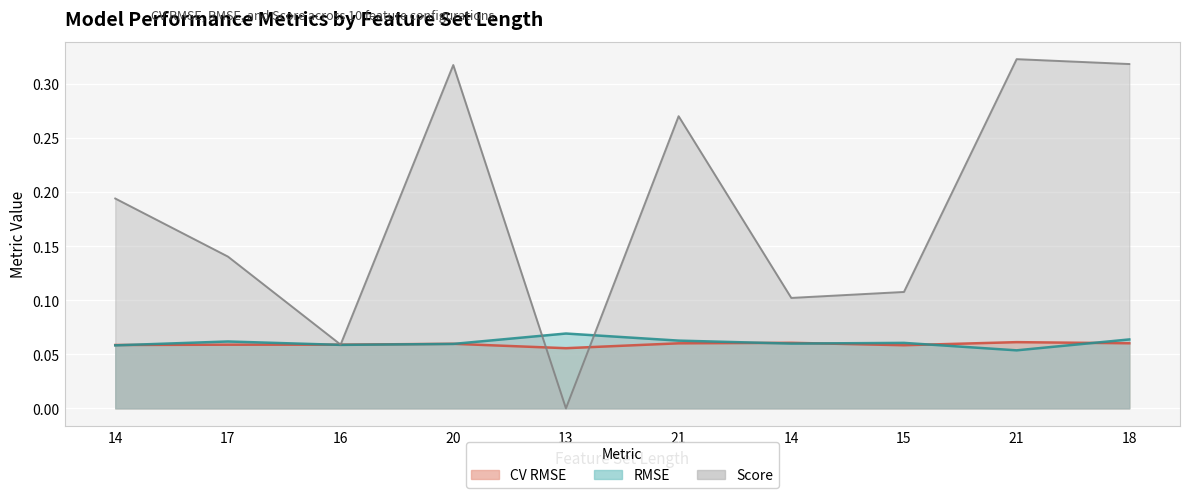

Reading right to left, list all the values displayed in this chart.

CV RMSE: 0.1	0.1	0.1	0.1	0.1	0.1	0.1	0.1	0.1	0.1
RMSE: 0.1	0.1	0.1	0.1	0.1	0.1	0.1	0.1	0.1	0.1
Score: 0.3	0.3	0.1	0.1	0.3	0.0	0.3	0.1	0.1	0.2